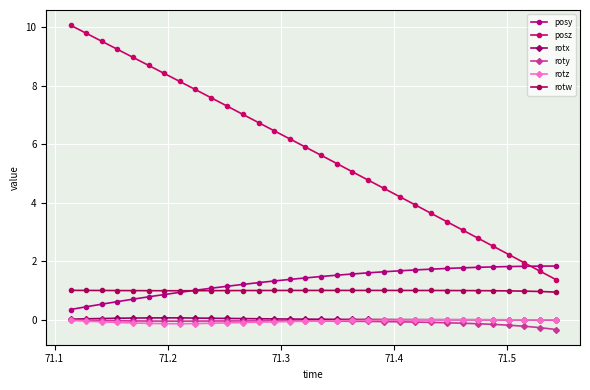

Does the chart have visible grid lines?

Yes